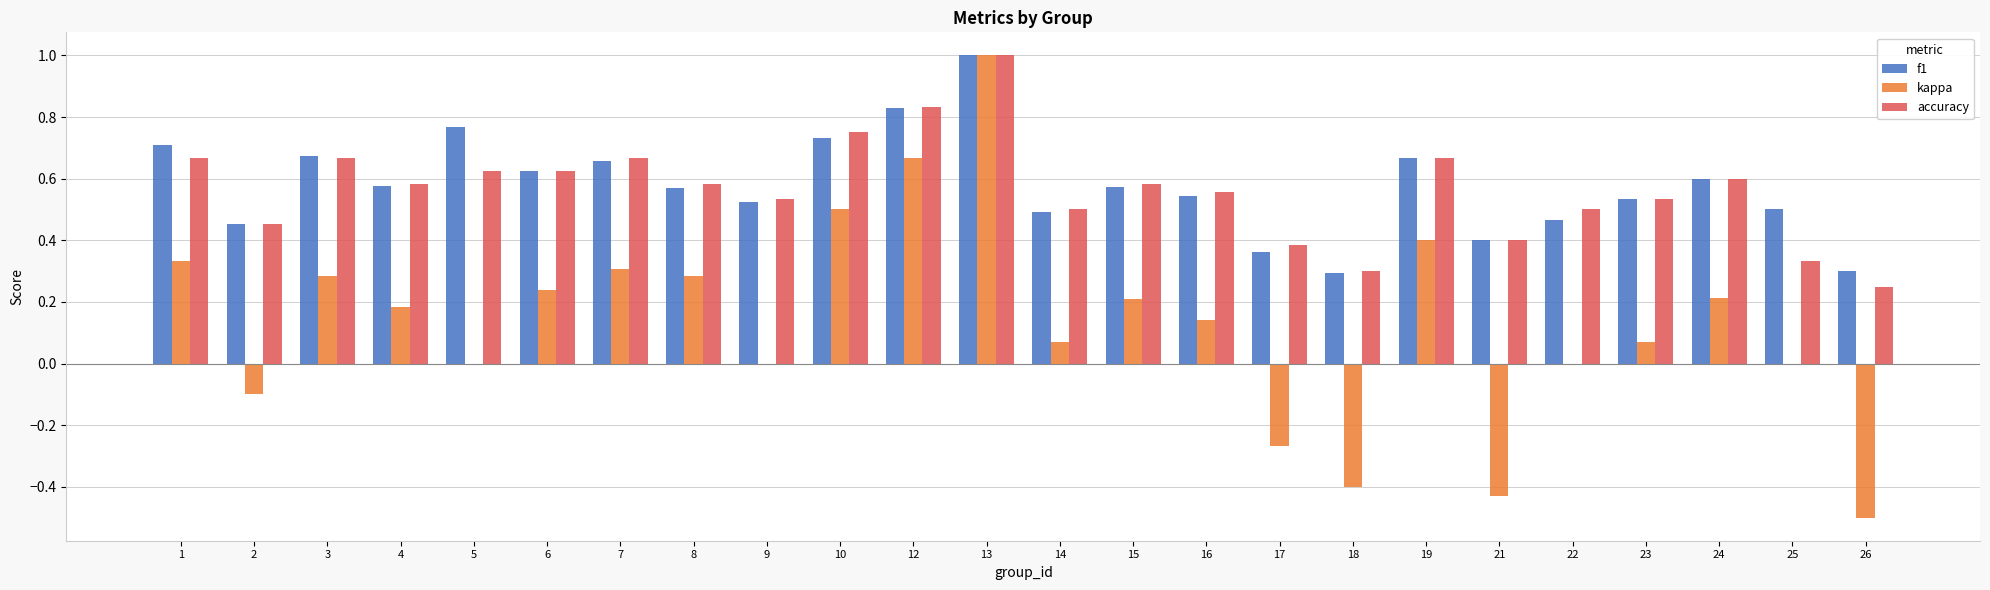

What is the maximum value for kappa?

1.0